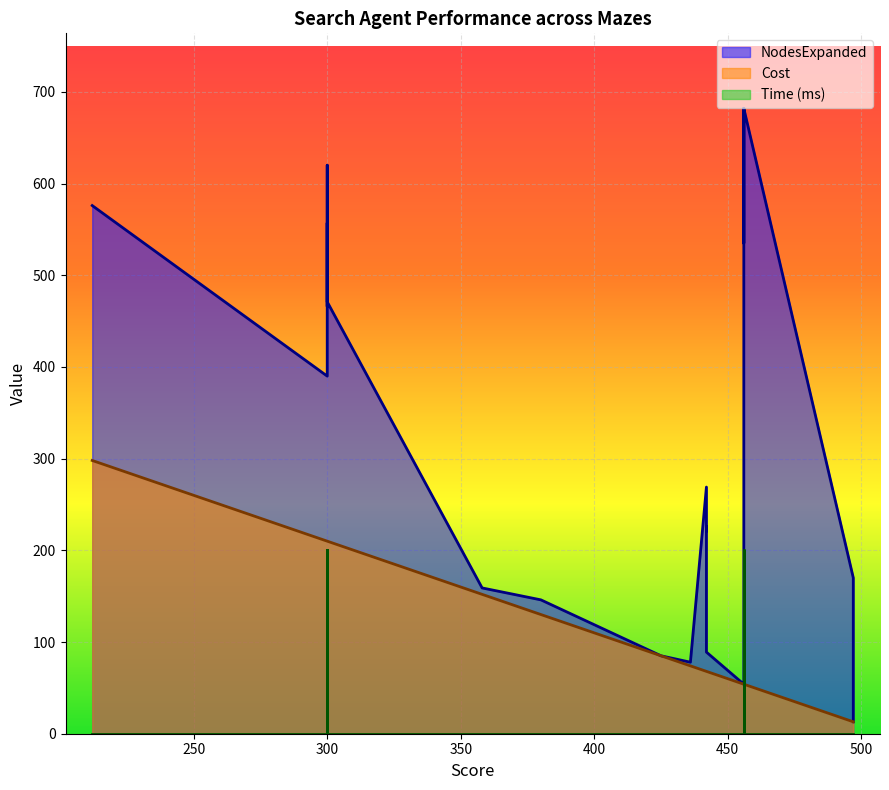

Count the Time values in the range 0 to 1.

28